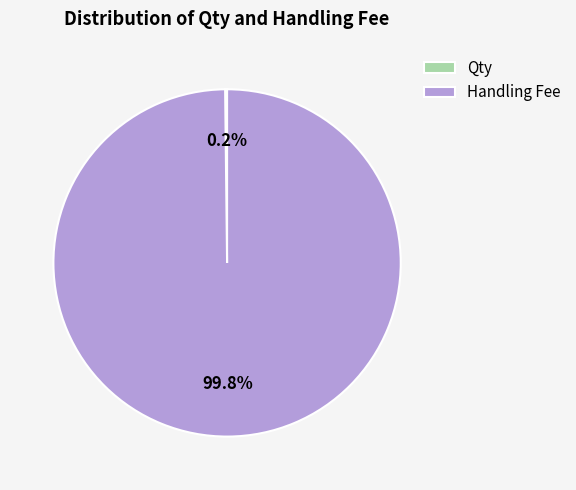

The Handling Fee slice represents 100% of the pie. True or false?

True